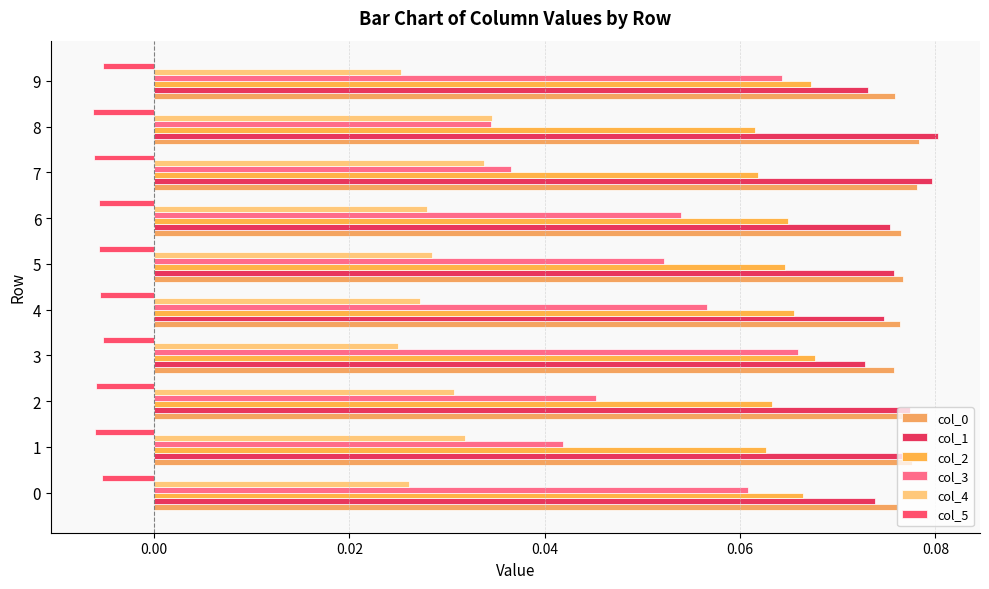

How many data points does each series have?

10